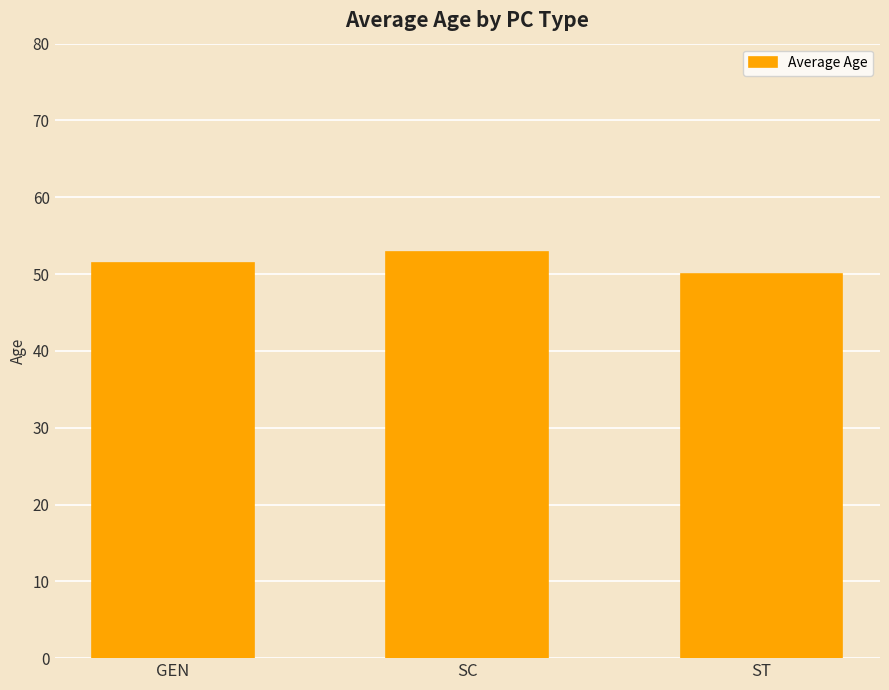

Is it true that the value at GEN is 67.4?

False